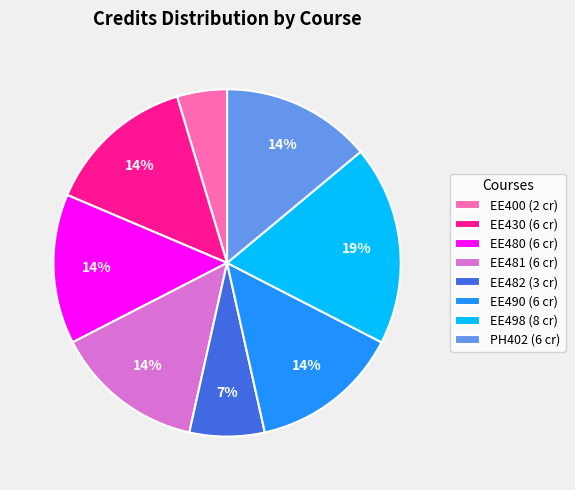

Combined, do EE490 (6 cr) and EE480 (6 cr) account for over 50%?

No